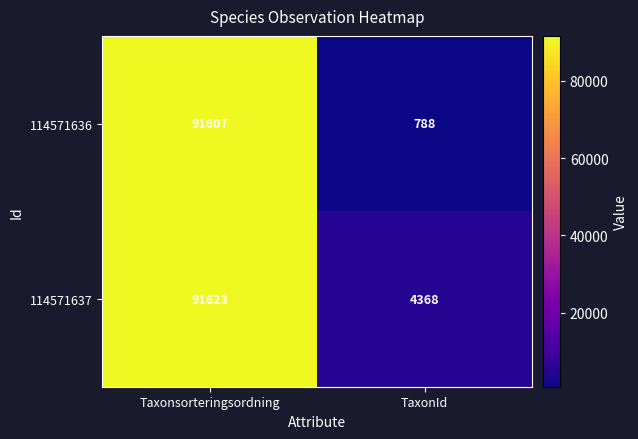

Count the number of categories in the chart.

2